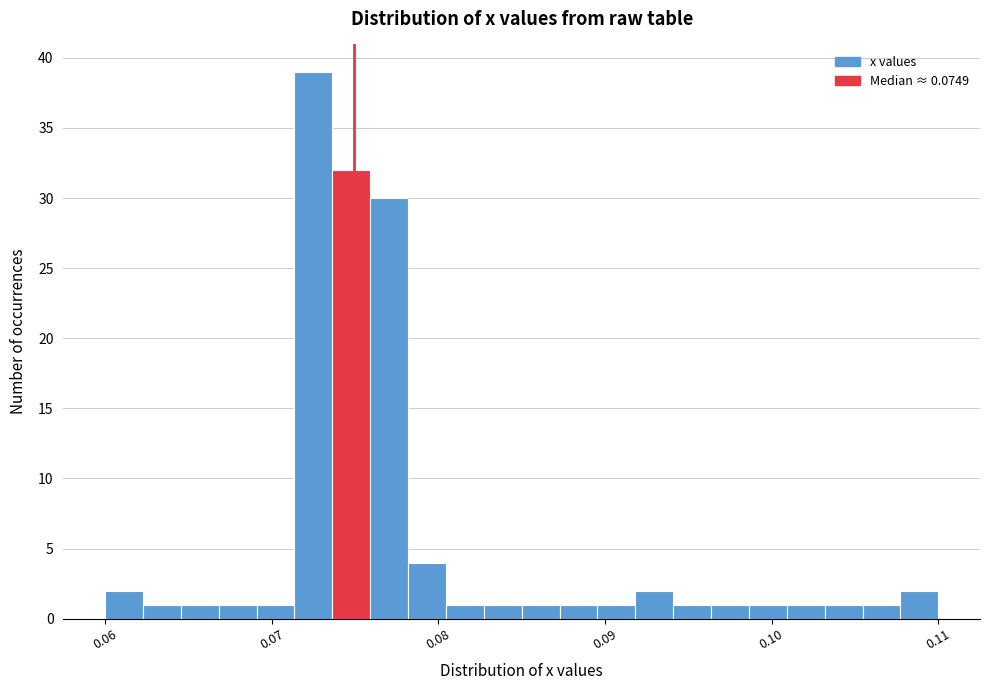

Around what value on the x-axis is the tallest bar? Give the approximate position of its centre, as read against the axis.

0.073